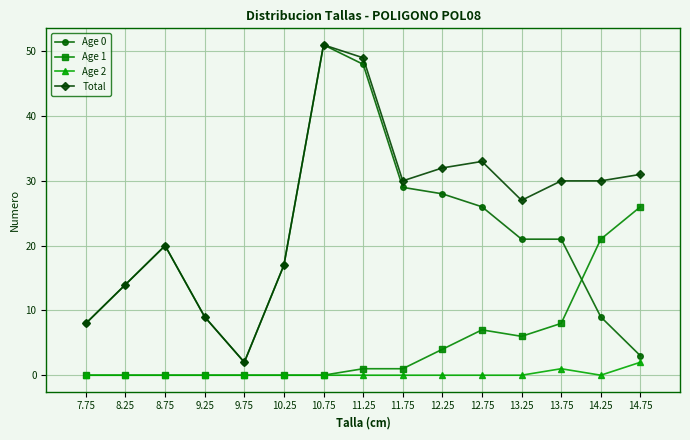

Which category has the highest value across all series?

10.75